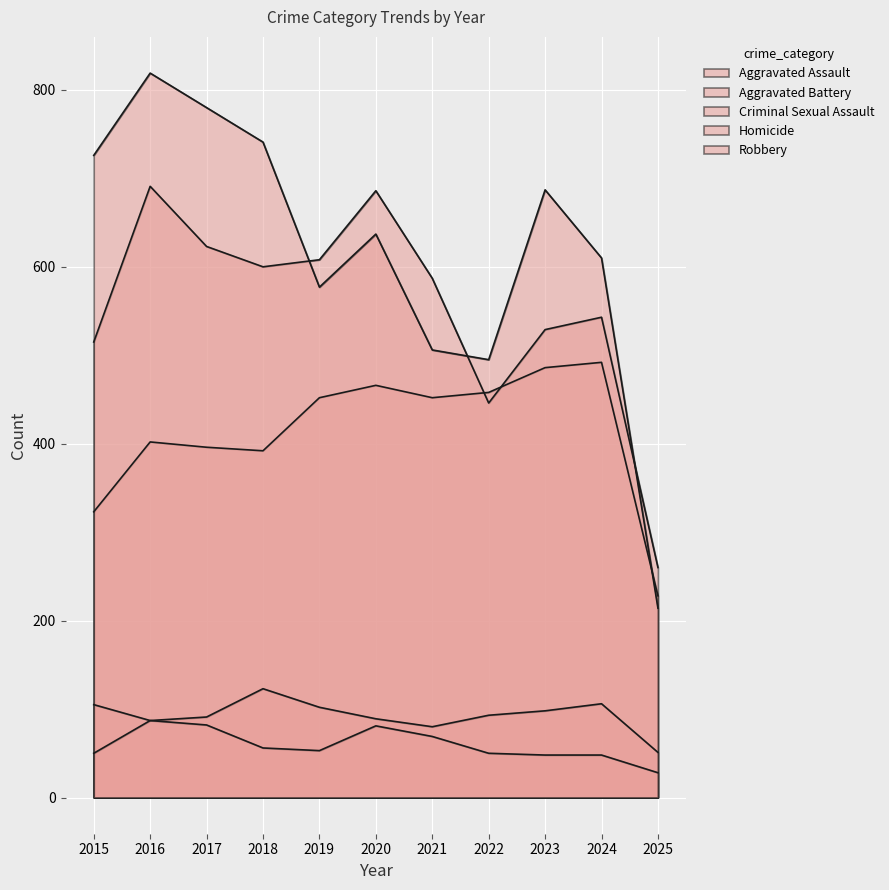

How many series are shown in this chart?

5